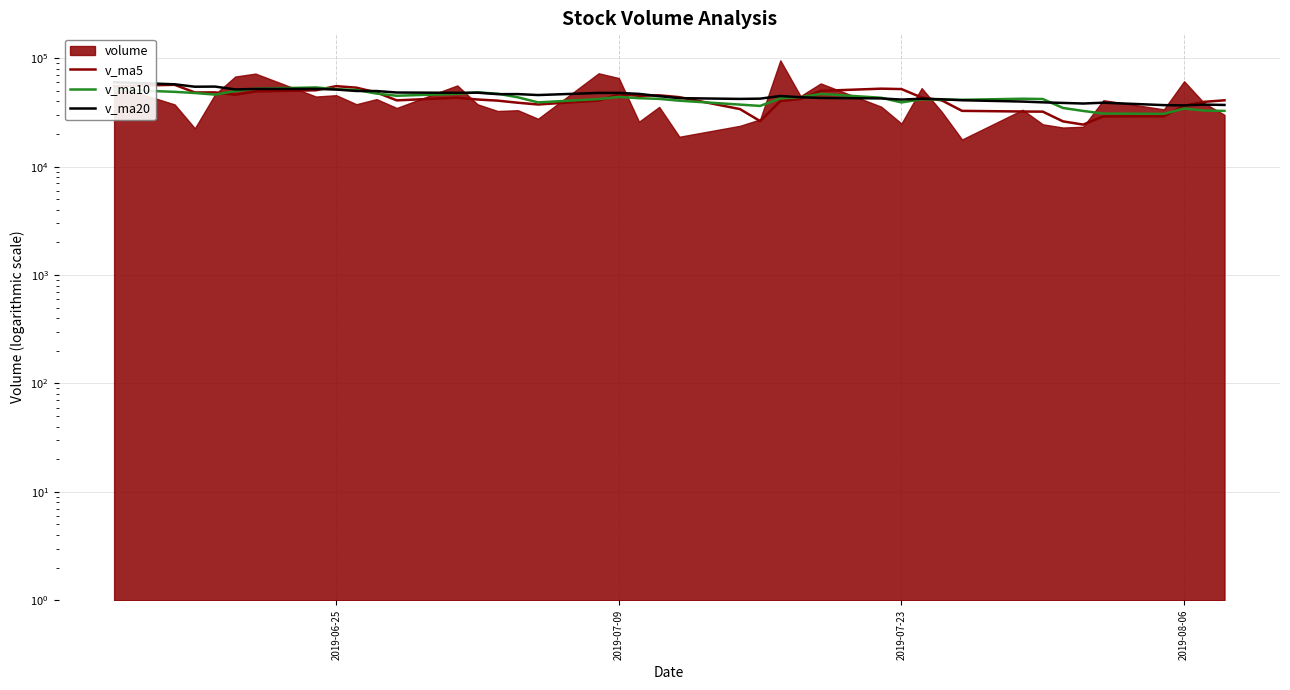

What is the average value of the v_ma10 series?

42787.6